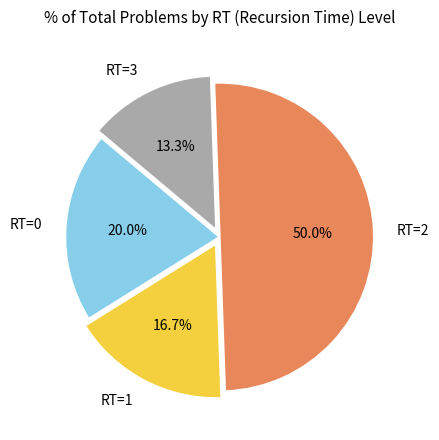

The RT=3 slice represents 36% of the pie. True or false?

False